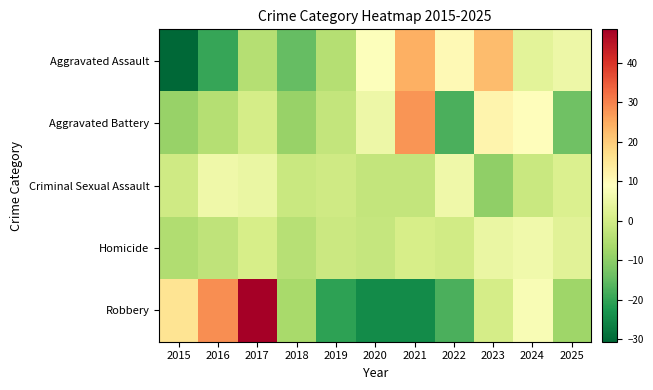

What is the greatest value displayed?

48.5